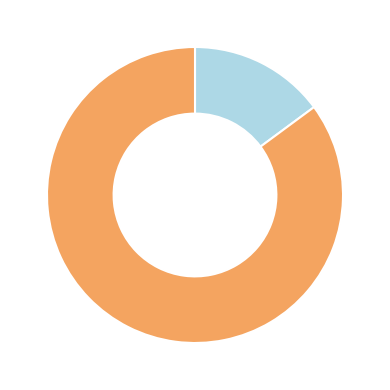

Is there a majority slice in this chart?

Yes